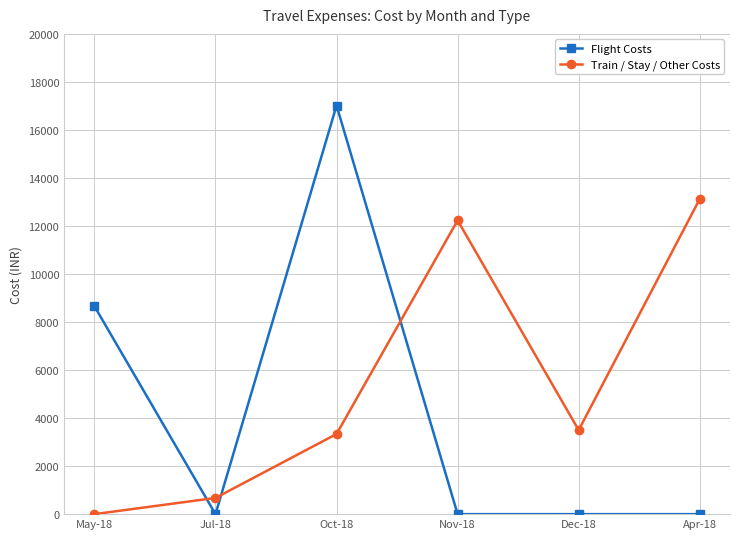

True or false: Train / Stay / Other Costs and Flight Costs cross at least once.

True